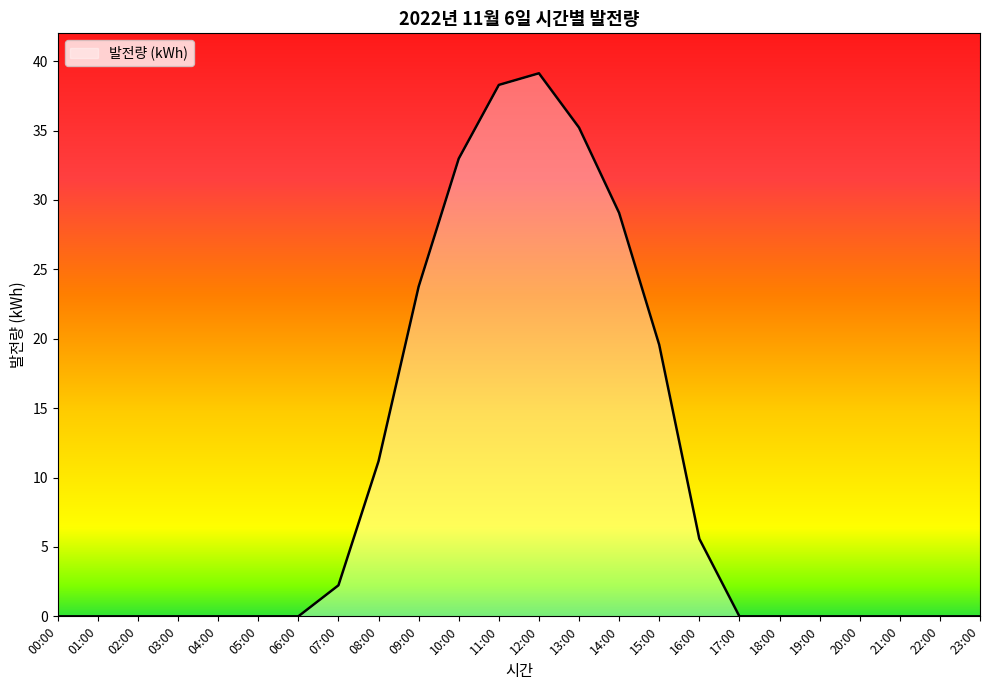

What is the greatest value displayed?

39.1